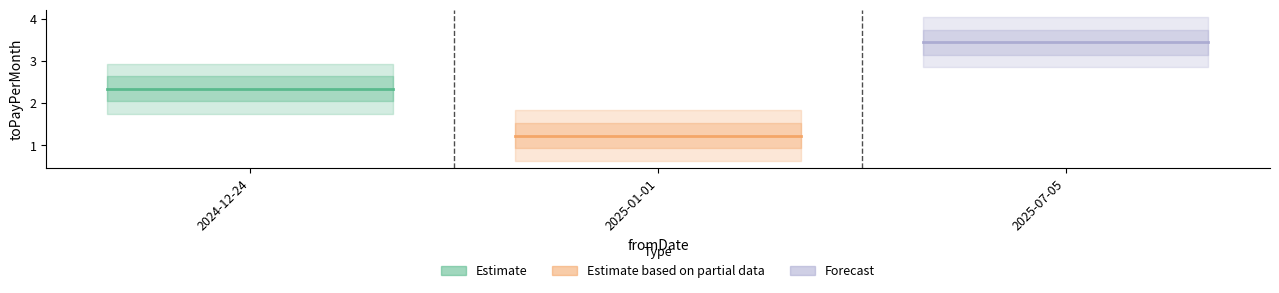

What is the smallest value displayed?

1.2